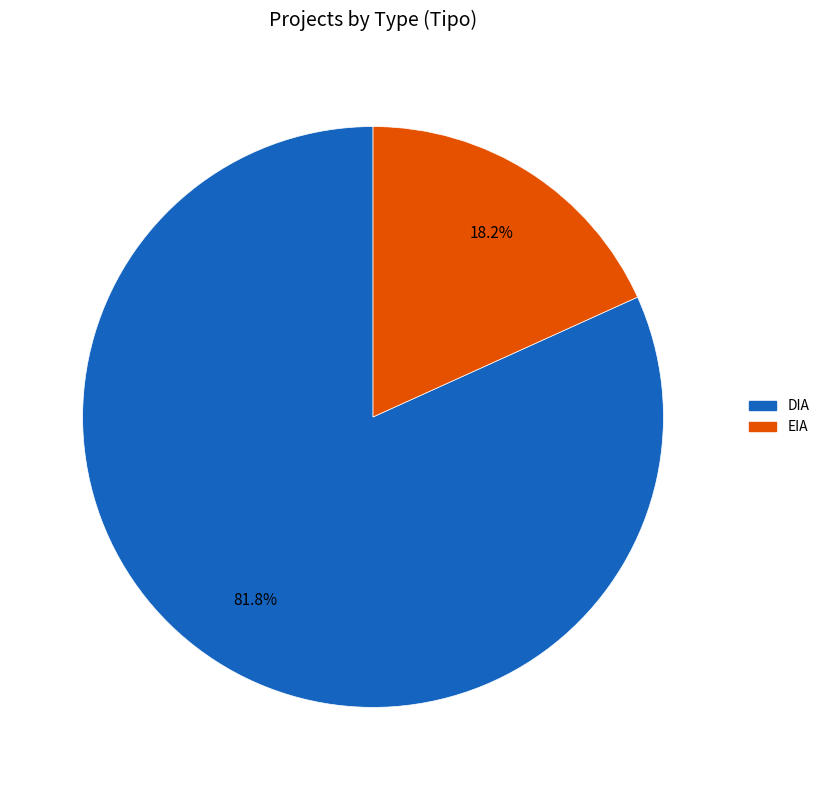

What is the largest slice in the pie chart?

DIA